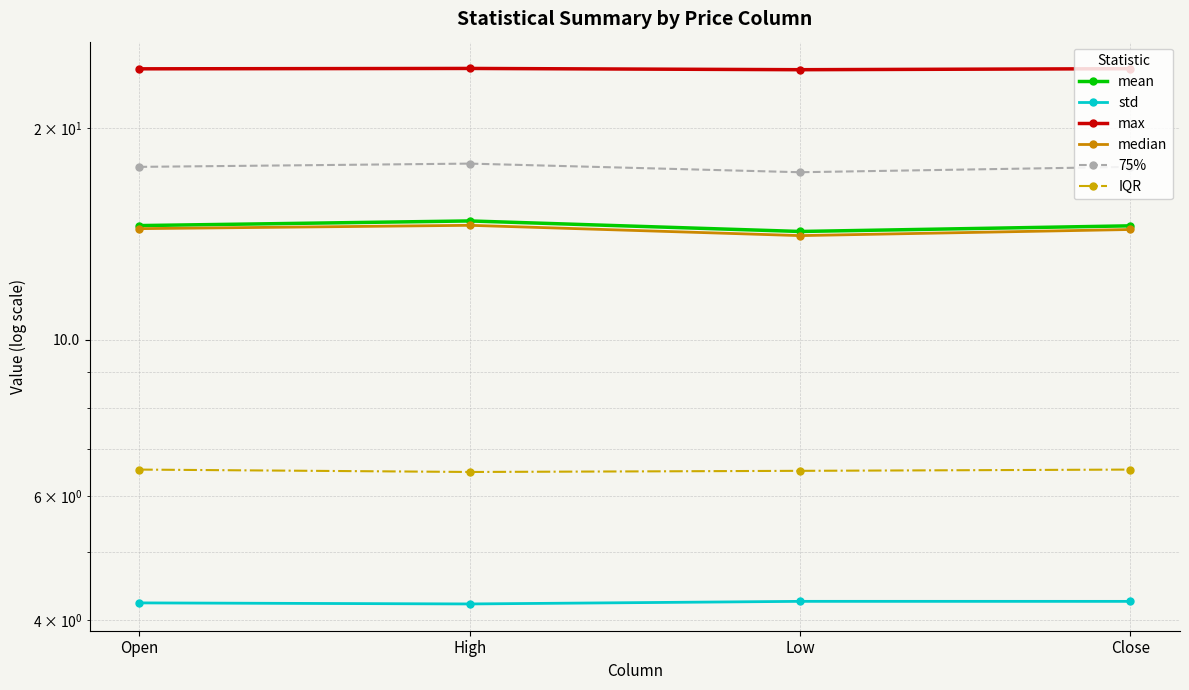

Is this an area chart (filled region under the line)?

No